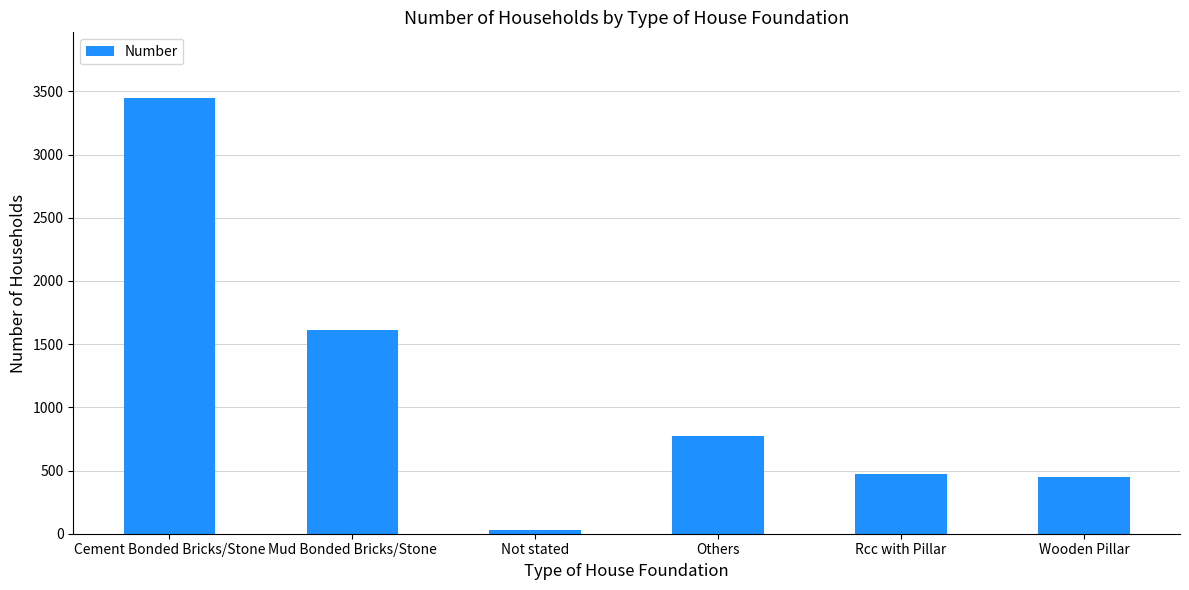

True or false: the data shows 2484 at Mud Bonded Bricks/Stone.

False